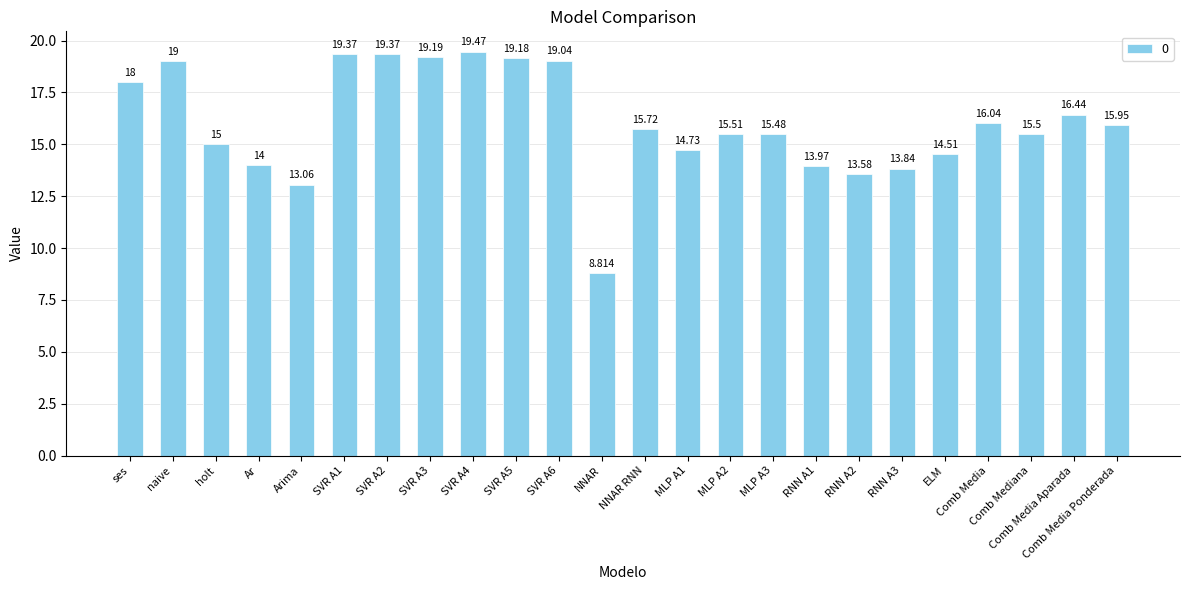

What is the difference between the second highest and second lowest values?

6.3